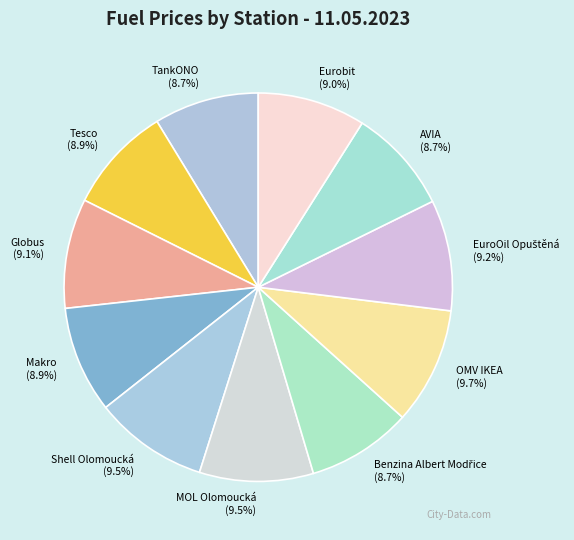

Combined, what portion of the pie is MOL Olomoucká and OMV IKEA?

19.2%